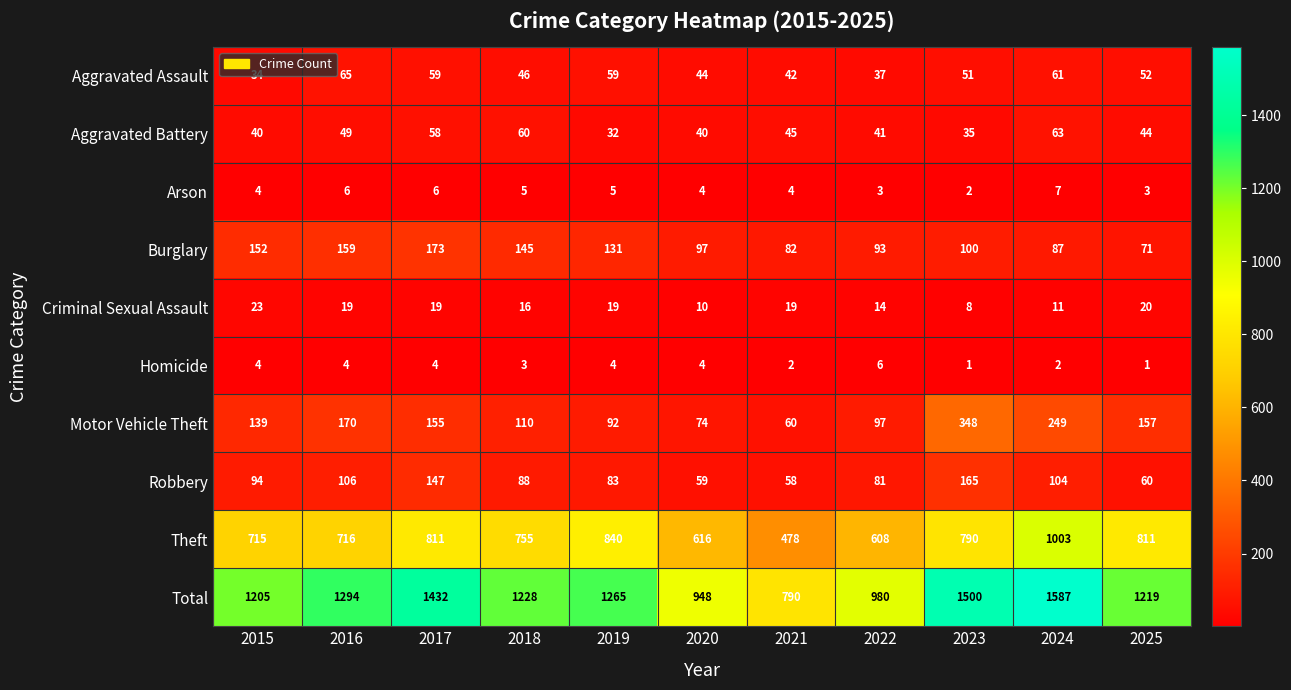

How many series are shown in this chart?

10